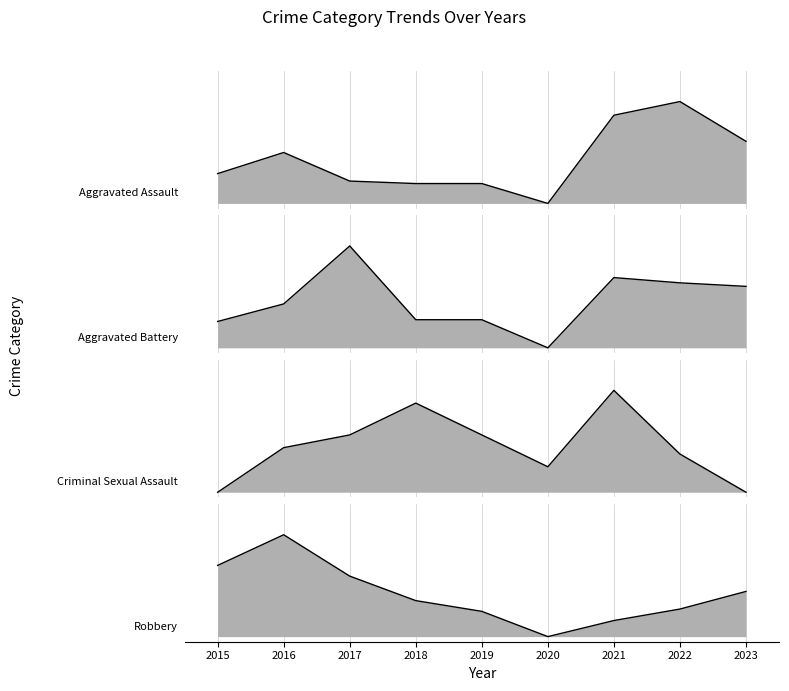

Is it true that Aggravated Assault equals 0.2 at 2017?

True